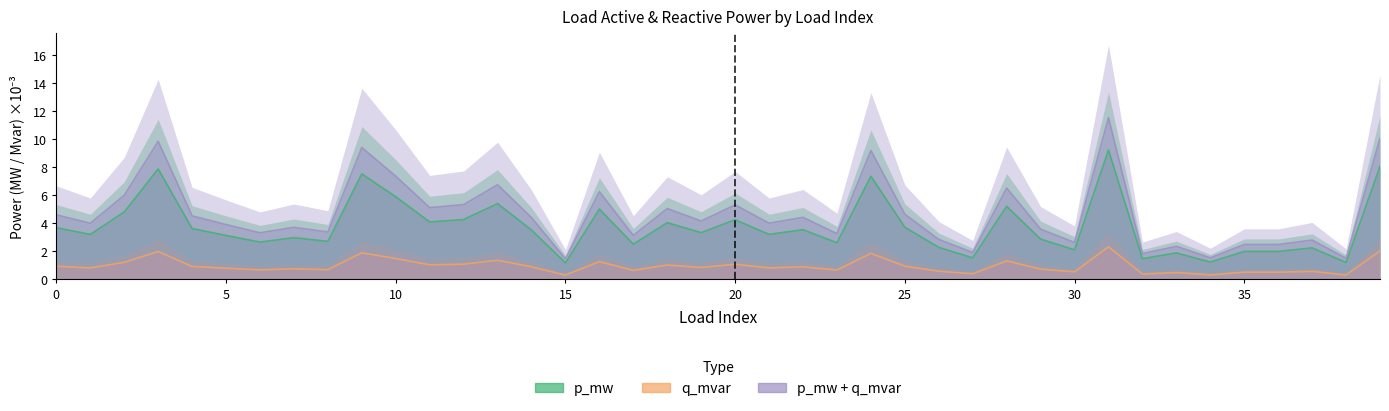

True or false: p_mw and q_mvar cross at least once.

False